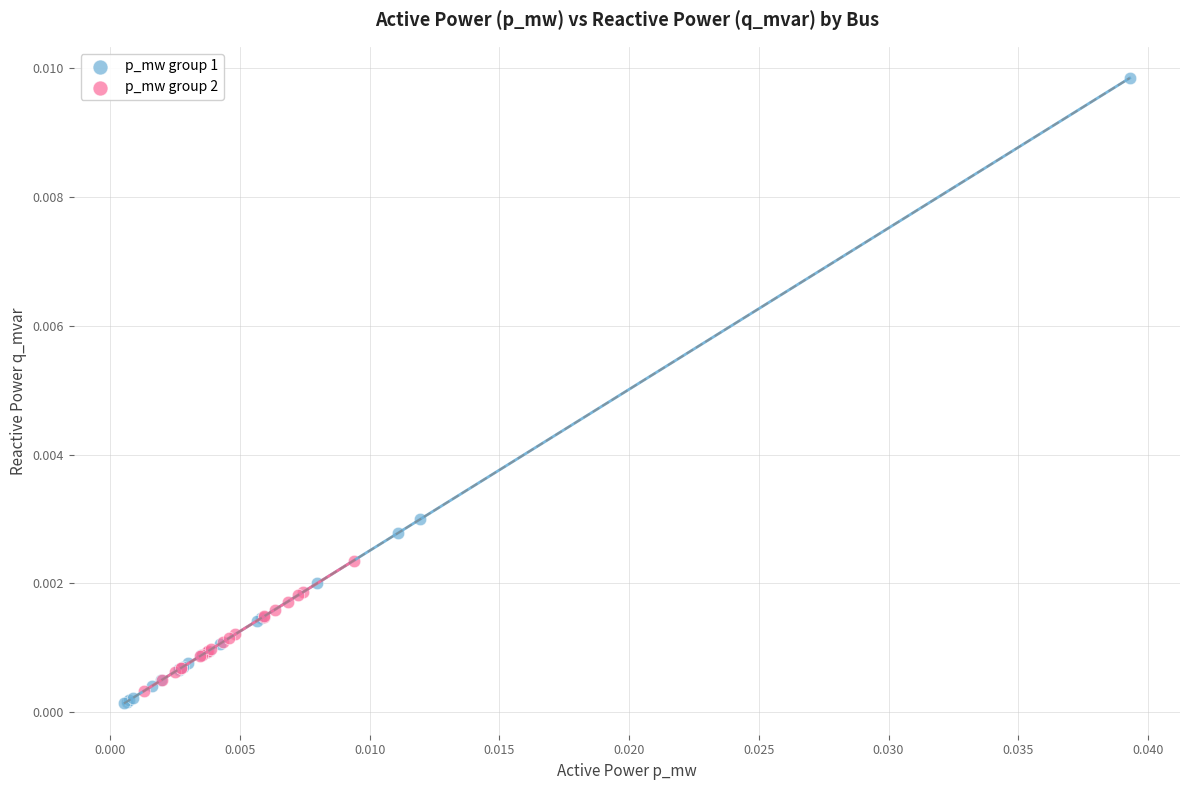

Which series contains the highest Y value?

p_mw group 1